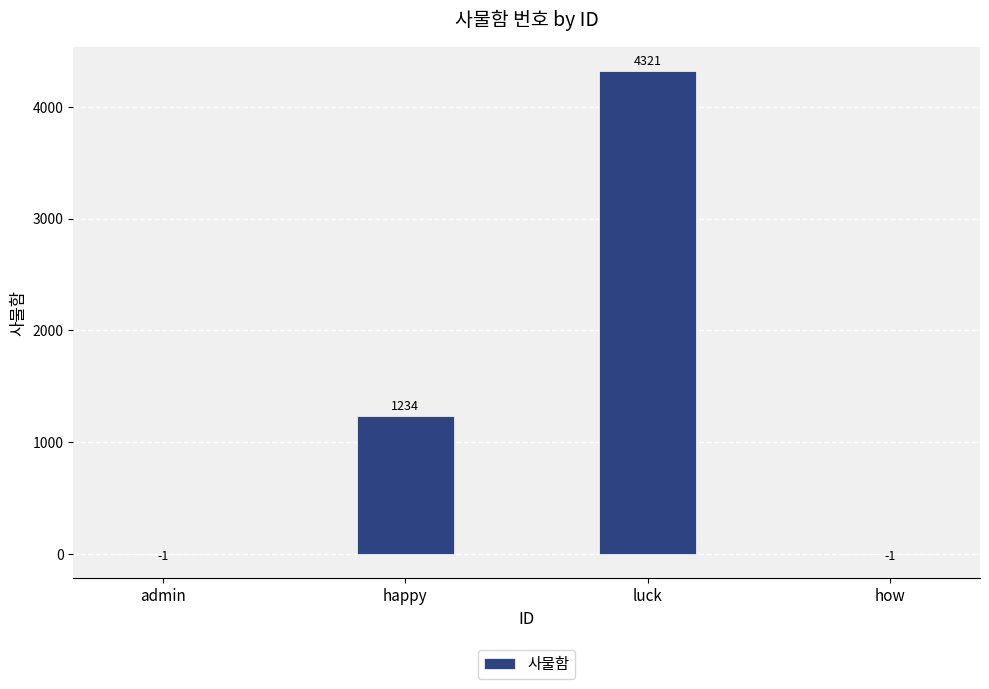

Count the values in the range -1 to 4321.

4